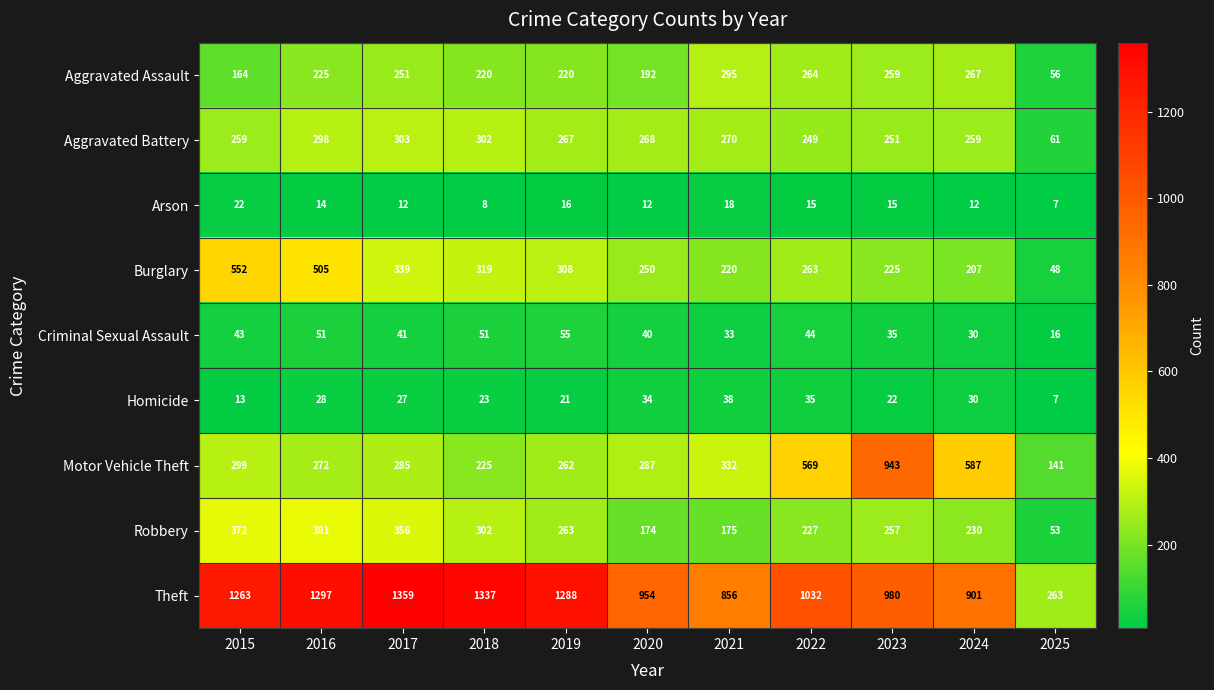

What is the difference between the highest and lowest values at 2015?

1250